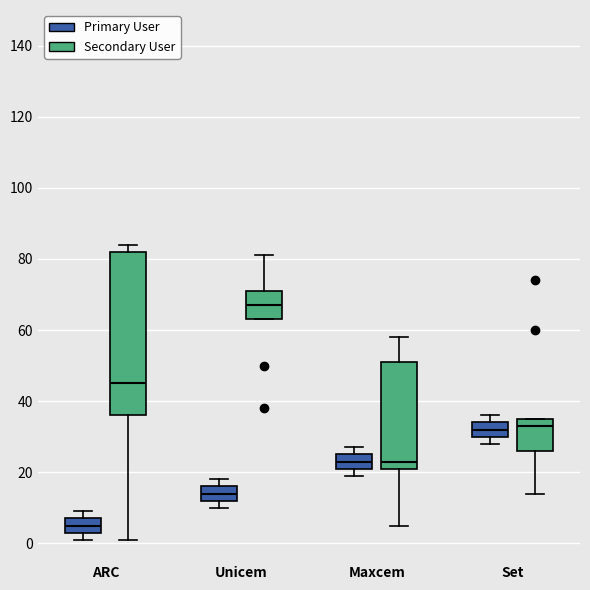

Where is the lower edge of the box for Unicem (Primary User) on the y-axis? The values are not printed on the chart, so give them approximately, as read against the axis.

12